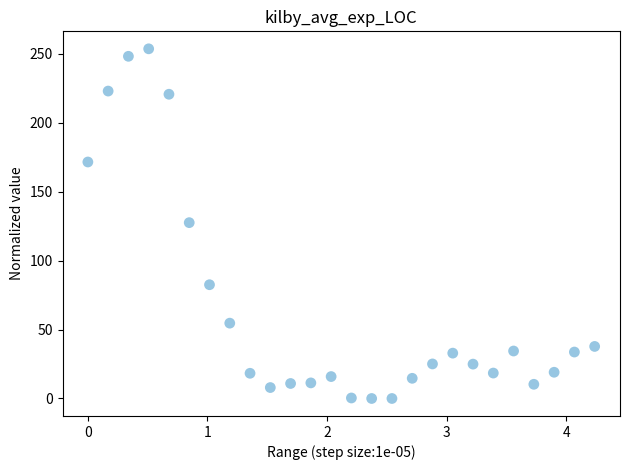

What is the range of X values (max minus min)?

4.2